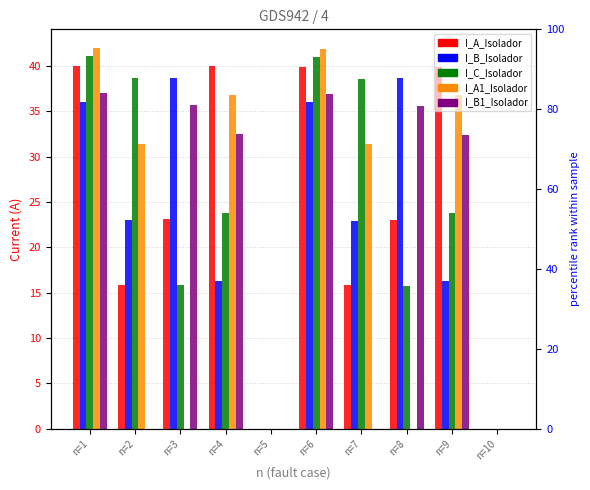

Rank the series by their maximum value, from highest to lowest.

I_A1_Isolador, I_C_Isolador, I_A_Isolador, I_B_Isolador, I_B1_Isolador